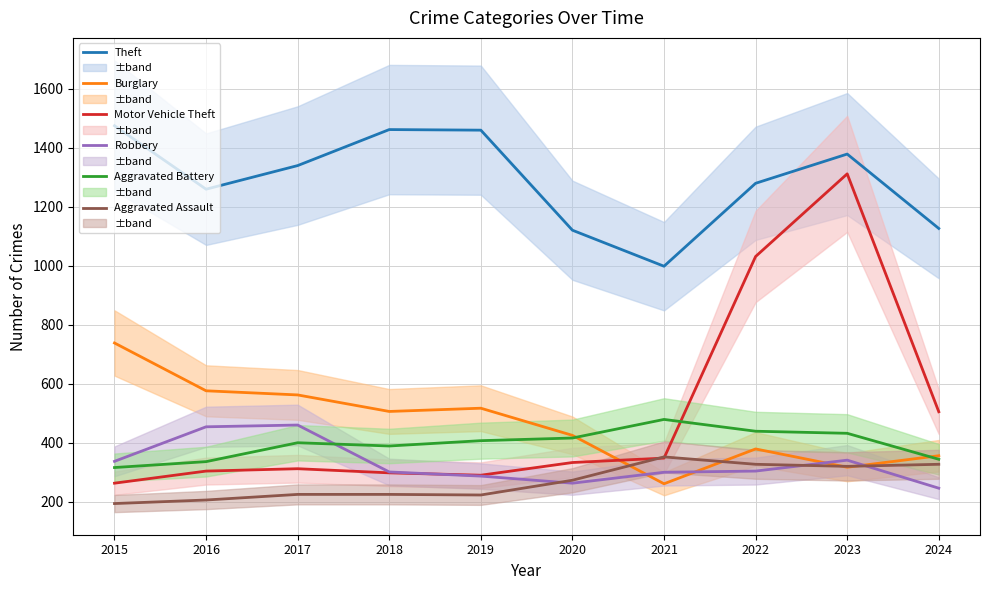

Between 2020 and 2022, which series saw the biggest shift?

Motor Vehicle Theft